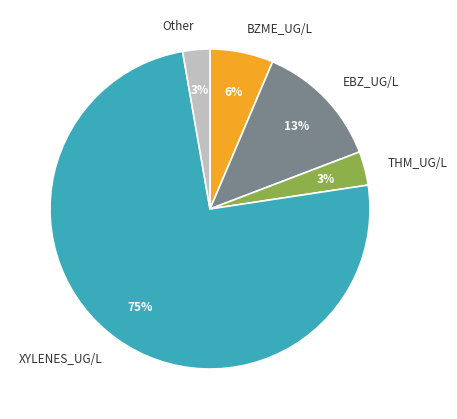

What is the largest slice in the pie chart?

XYLENES_UG/L